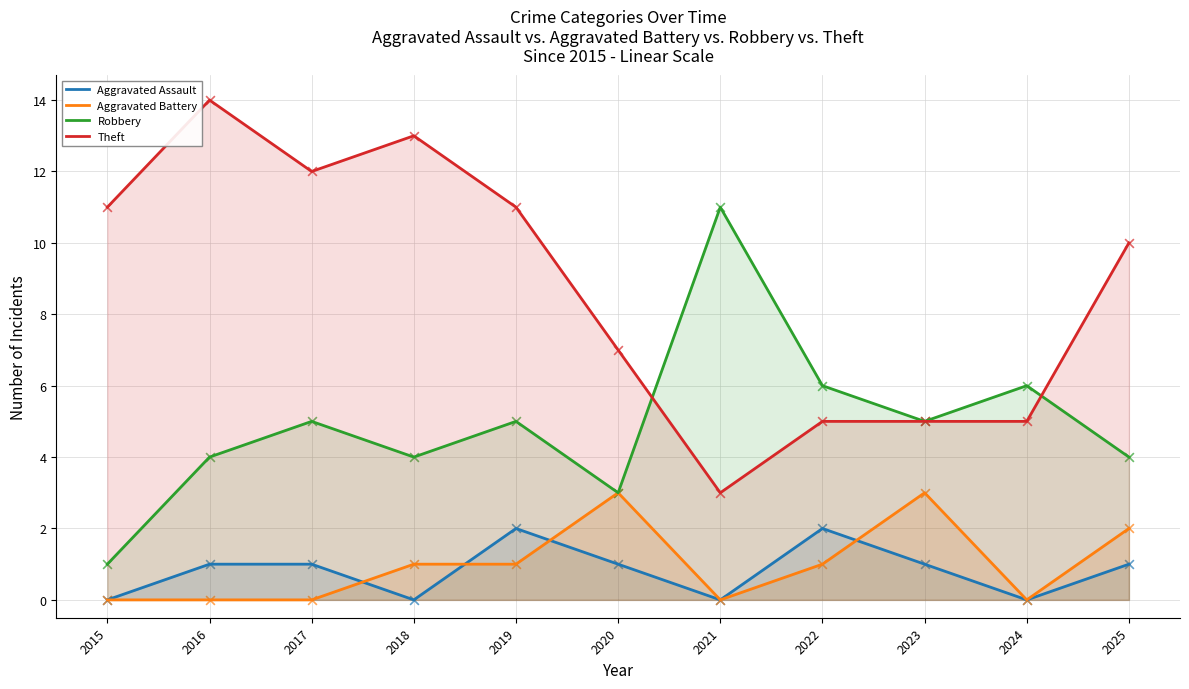

Is the value of Aggravated Assault at 2024 greater than the value of Robbery at 2022?

No